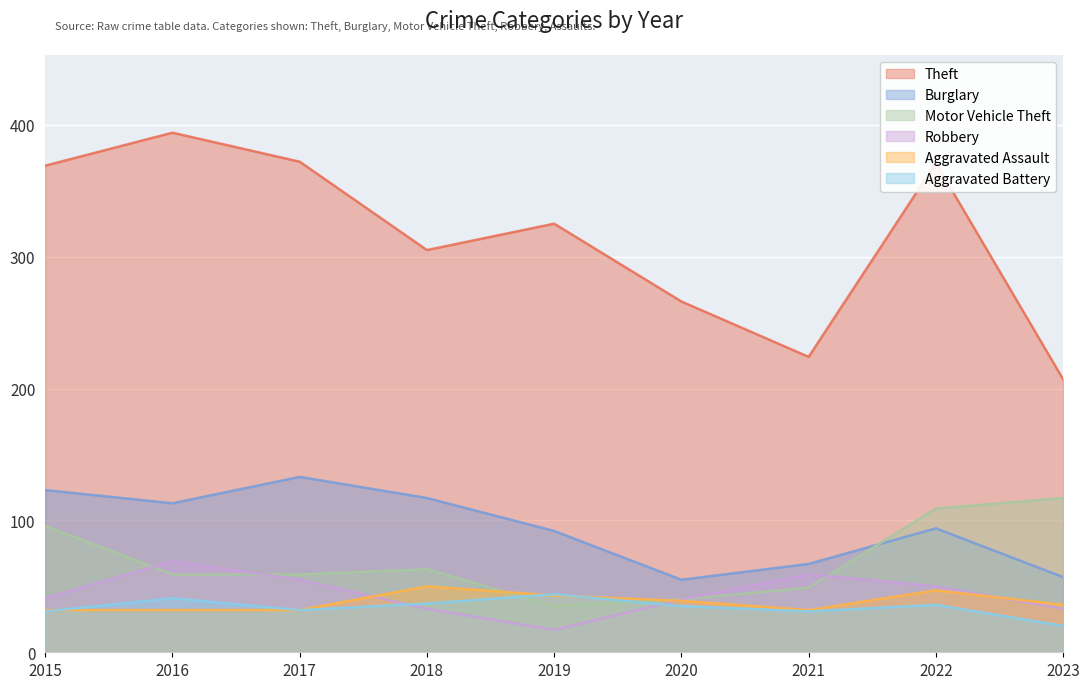

True or false: Burglary has more than 2 interior local peaks.

False